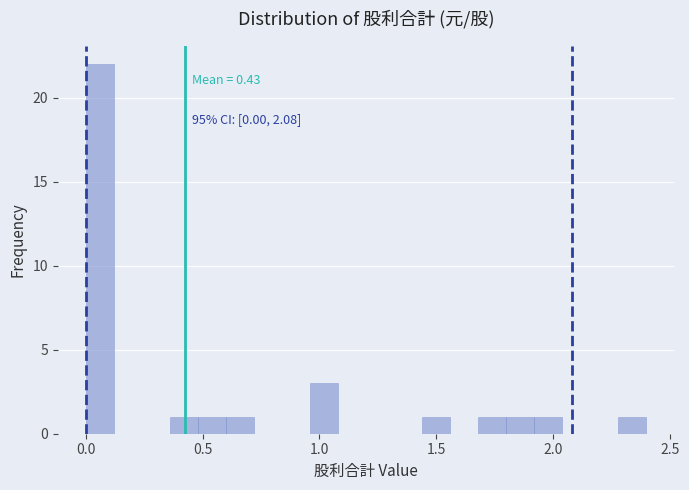

Around what value on the x-axis is the tallest bar? Give the approximate position of its centre, as read against the axis.

0.05